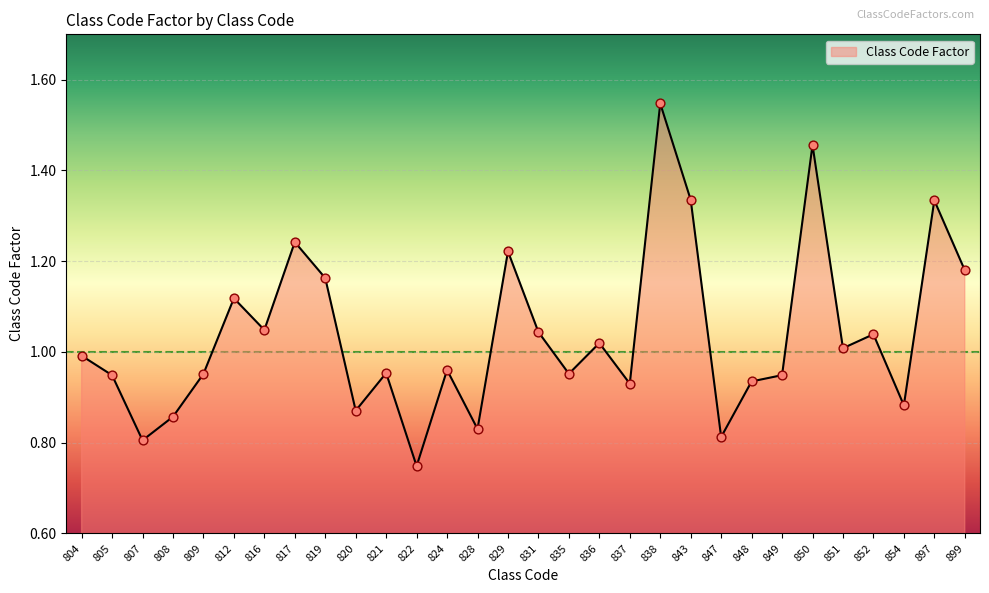

Which has a higher value, 831 or 835?

831